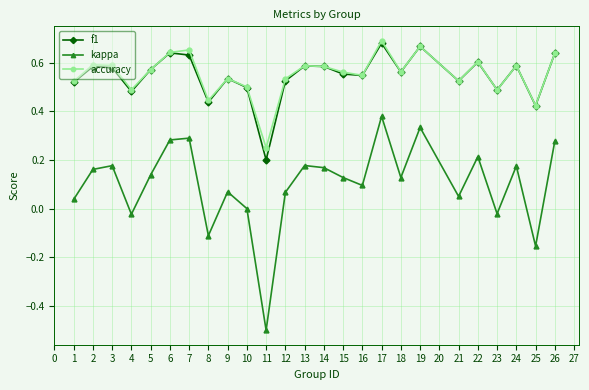

True or false: kappa and f1 cross at least once.

False